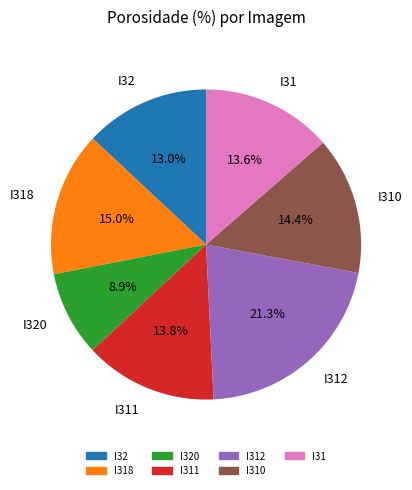

Does any single category account for the majority?

No